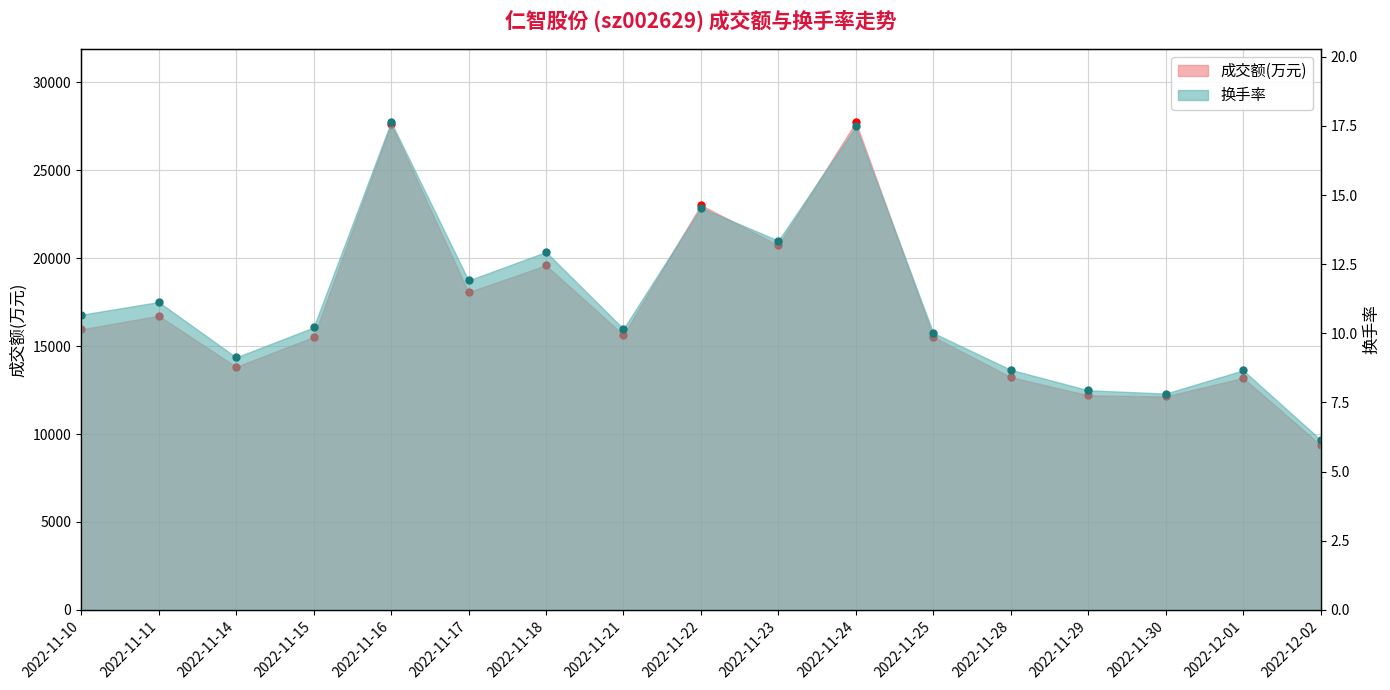

The value of 换手率 at 2022-11-18 is 12.9. True or false?

True